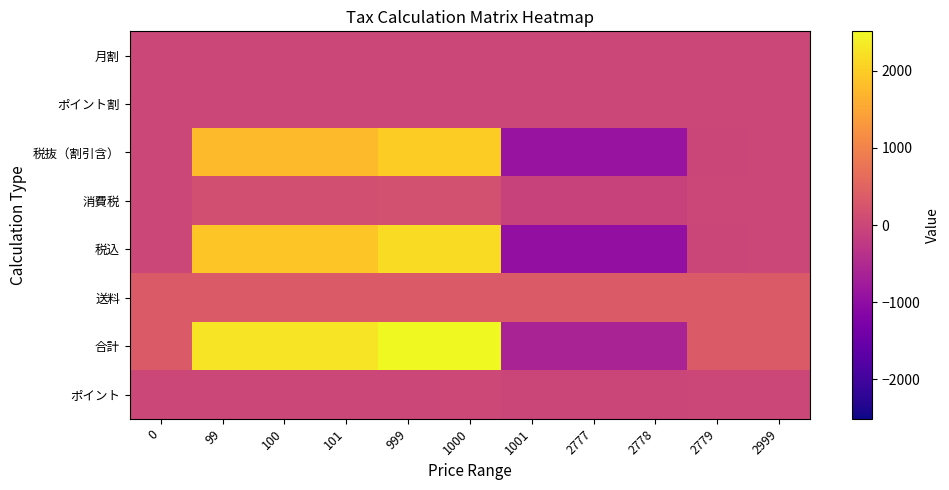

Rank the series by their maximum value, from lowest to highest.

月割, ポイント割, ポイント, 消費税, 送料, 税抜（割引含）, 税込, 合計